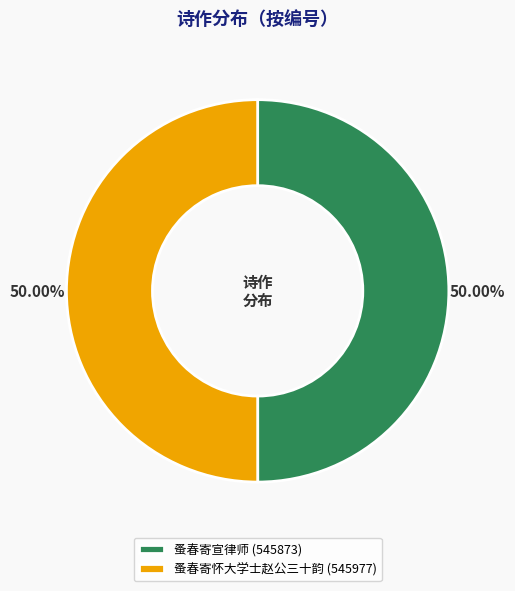

To the nearest percent, what is the combined percentage of 蚤春寄怀大学士赵公三十韵 and 蚤春寄宣律师?

100%